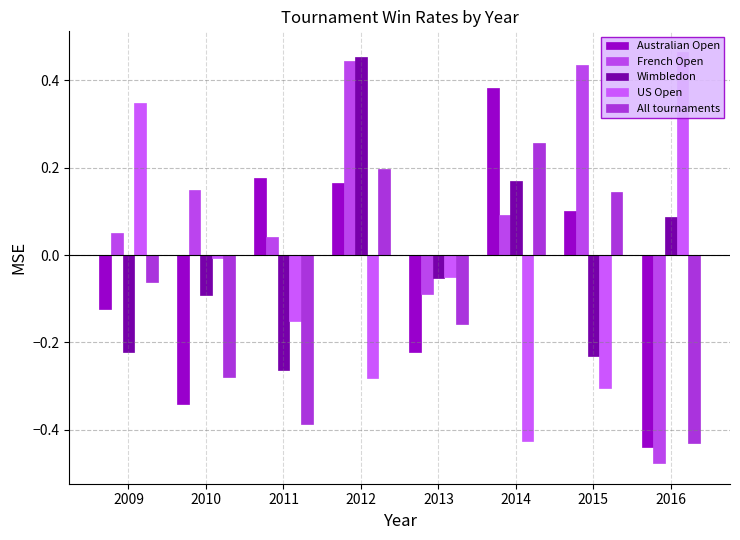

Is it true that US Open equals 0.5 at 2009?

False